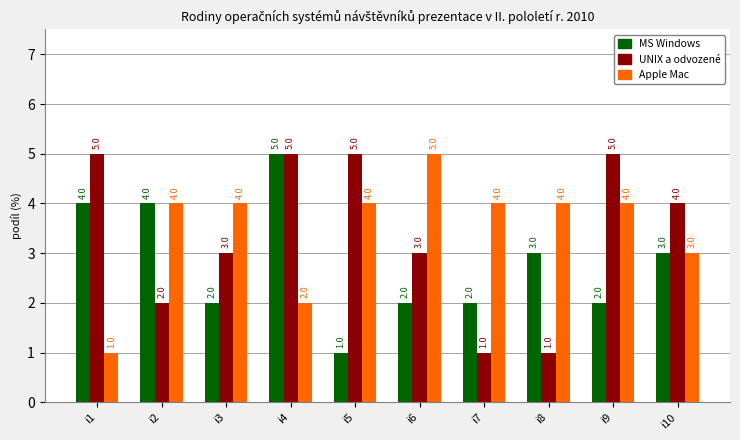

What is the maximum value shown in the chart?

5